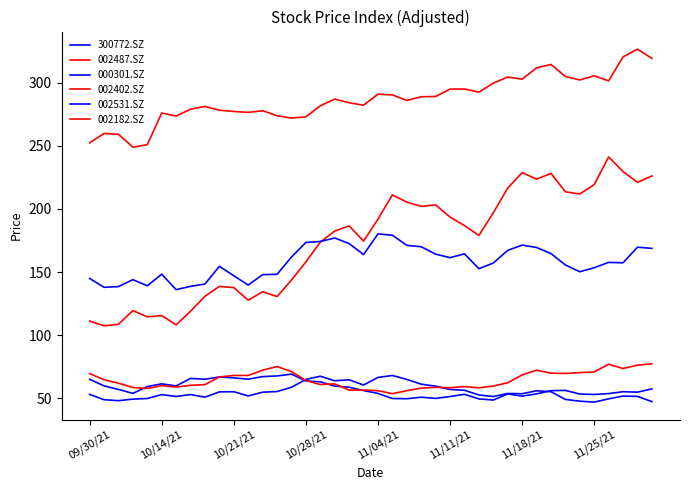

True or false: 300772.SZ and 000301.SZ intersect in this chart.

True